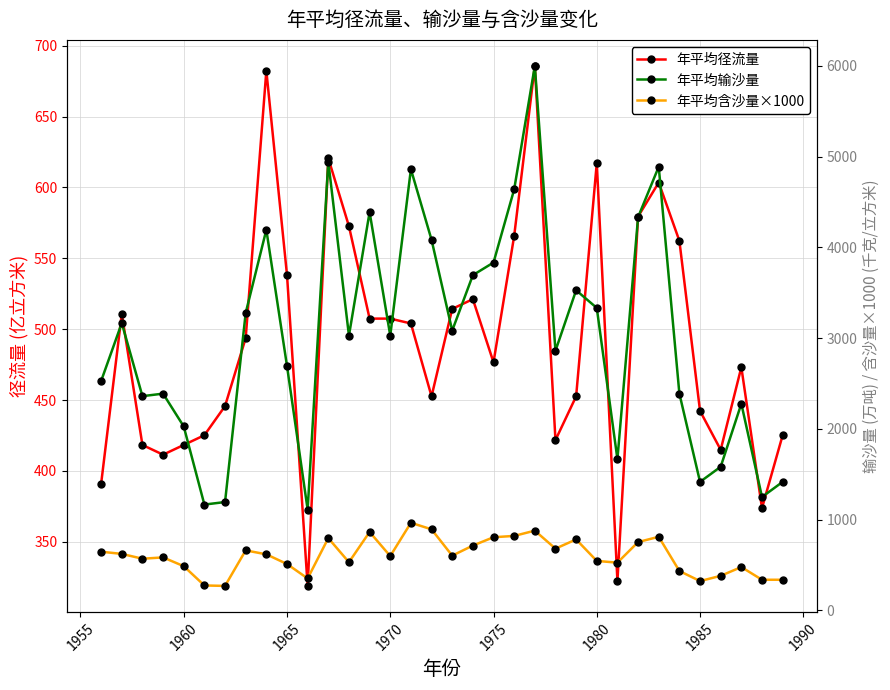

Reading right to left, extract all data points from this chart.

年平均径流量: 425.1	373.7	473.1	414.9	442.3	562.3	603.4	579.4	322.3	617.1	452.6	421.7	685.7	565.7	476.6	521.1	514.3	452.6	504.0	507.4	507.4	572.6	620.6	318.9	538.3	682.3	493.7	445.7	425.1	418.3	411.4	418.3	510.9	390.9
年平均输沙量: 1416.7	1250.0	2277.8	1583.3	1416.7	2388.9	4888.9	4333.3	1666.7	3333.3	3527.8	2861.1	6000.0	4638.9	3833.3	3694.4	3083.3	4083.3	4861.1	3027.8	4388.9	3027.8	4944.4	1111.1	2694.4	4194.4	3277.8	1194.4	1166.7	2027.8	2388.9	2361.1	3166.7	2527.8
年平均含沙量×1000: 338.2	338.2	478.3	381.6	323.7	434.8	811.6	753.6	526.6	545.9	782.6	681.2	879.2	821.3	806.8	715.0	603.9	893.7	966.2	599.0	864.7	531.4	797.1	352.7	512.1	618.4	661.8	270.5	275.4	487.9	584.5	570.0	623.2	647.3